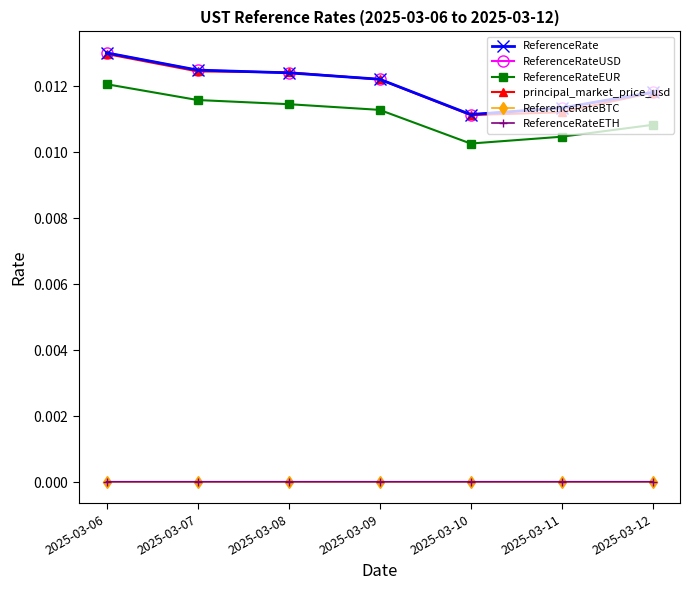

The value of ReferenceRateUSD at 2025-03-12 is 0.0. True or false?

False